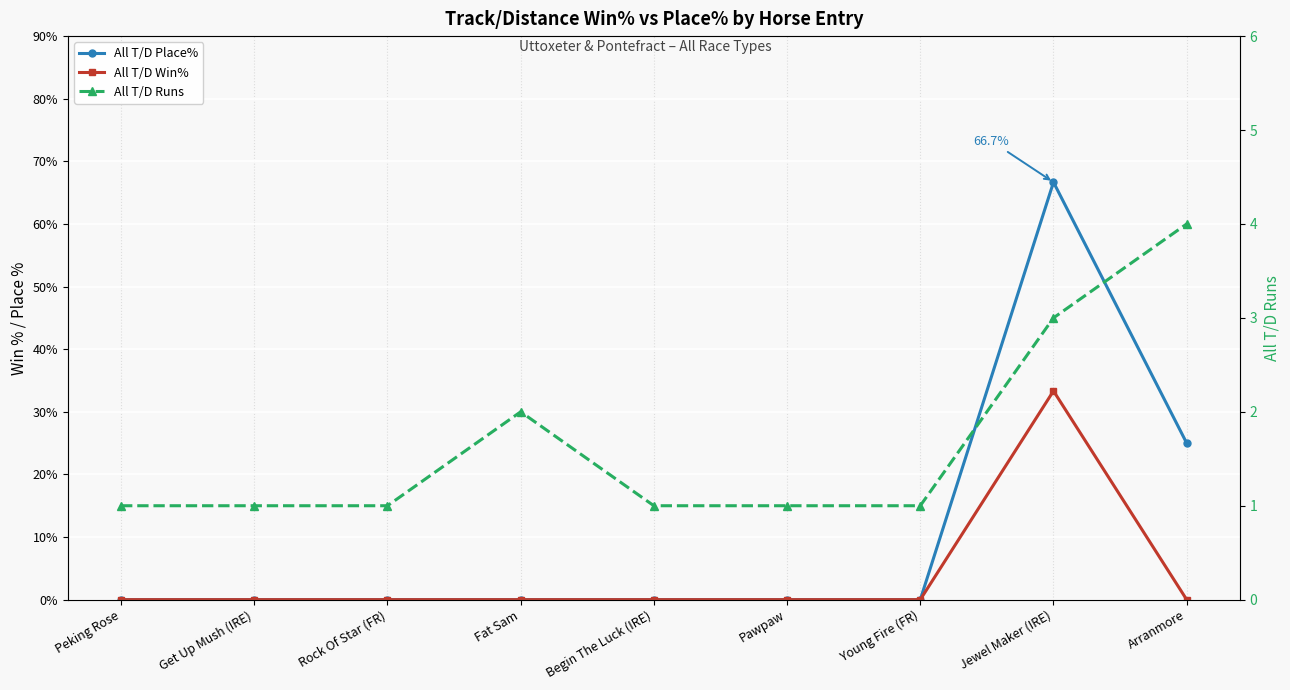

At which category does the chart reach its peak across all series?

Jewel Maker (IRE)